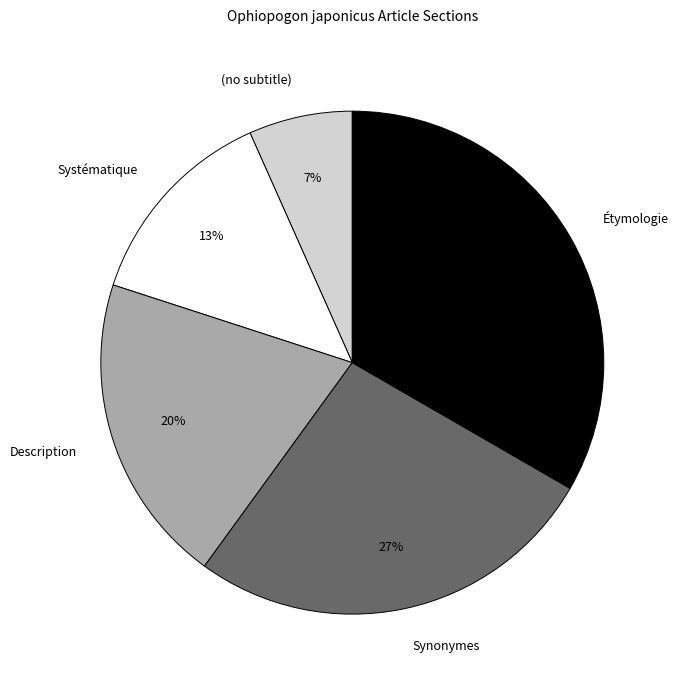

Does Synonymes represent more than half of the total?

No